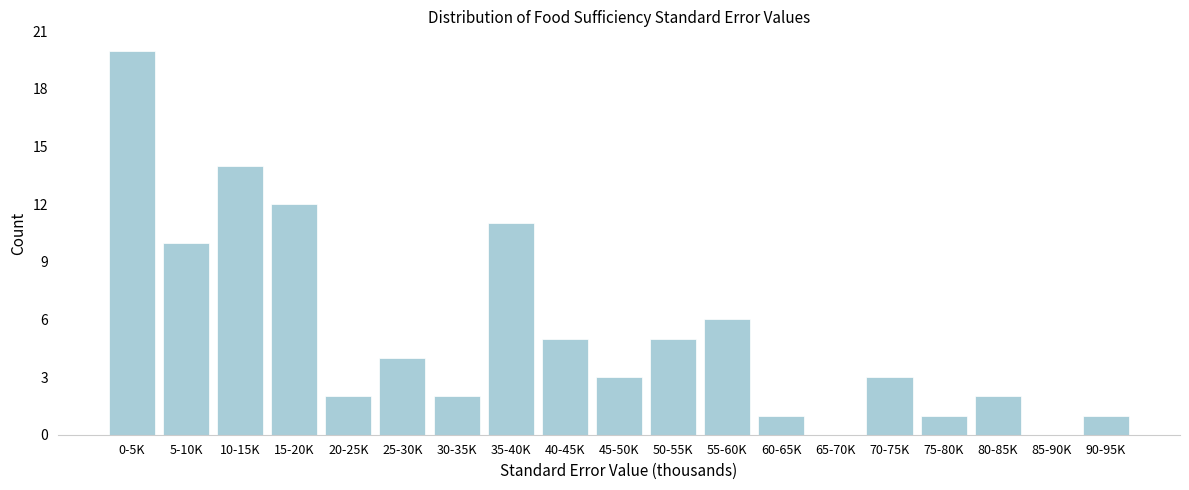

Reading right to left, list all the values displayed in this chart.

90-95K=1	85-90K=0	80-85K=2	75-80K=1	70-75K=3	65-70K=0	60-65K=1	55-60K=6	50-55K=5	45-50K=3	40-45K=5	35-40K=11	30-35K=2	25-30K=4	20-25K=2	15-20K=12	10-15K=14	5-10K=10	0-5K=20